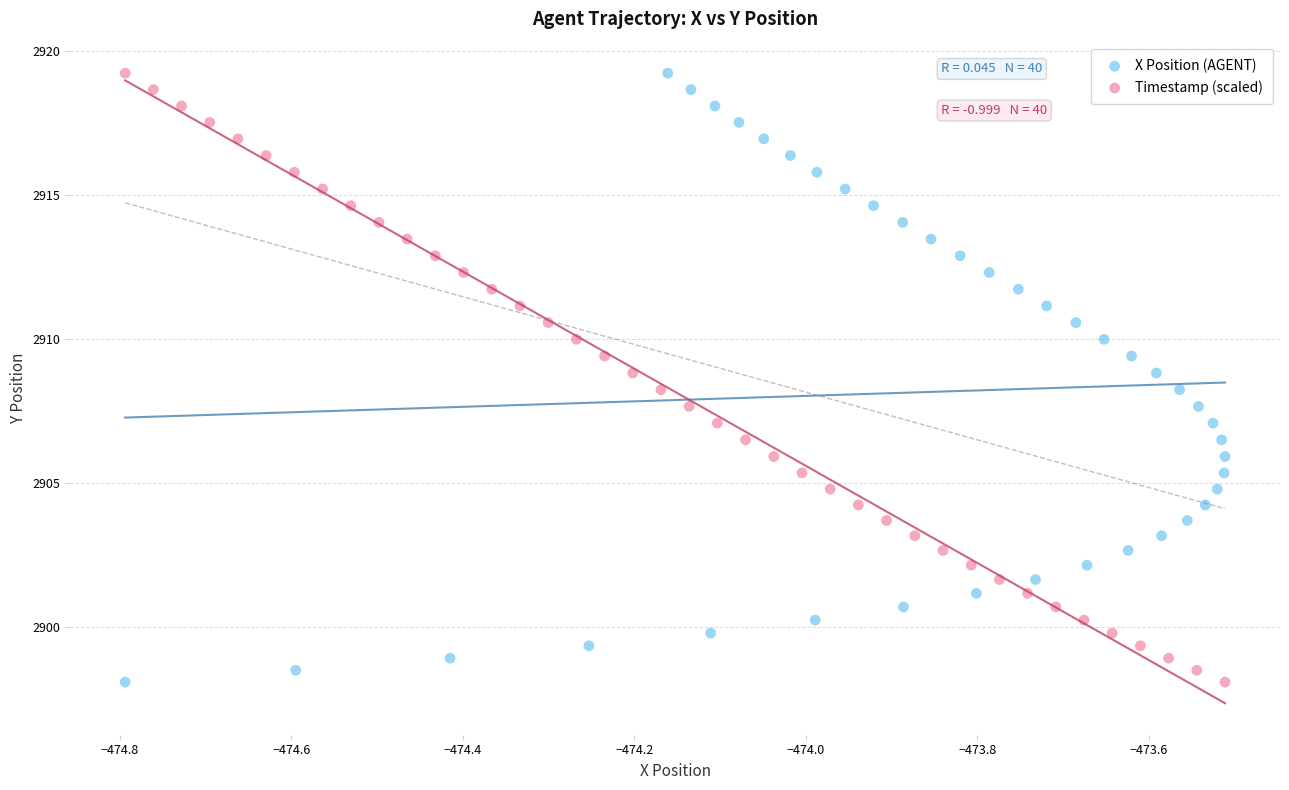

What are all the series names shown in the legend?

X Position (AGENT), Timestamp (scaled)